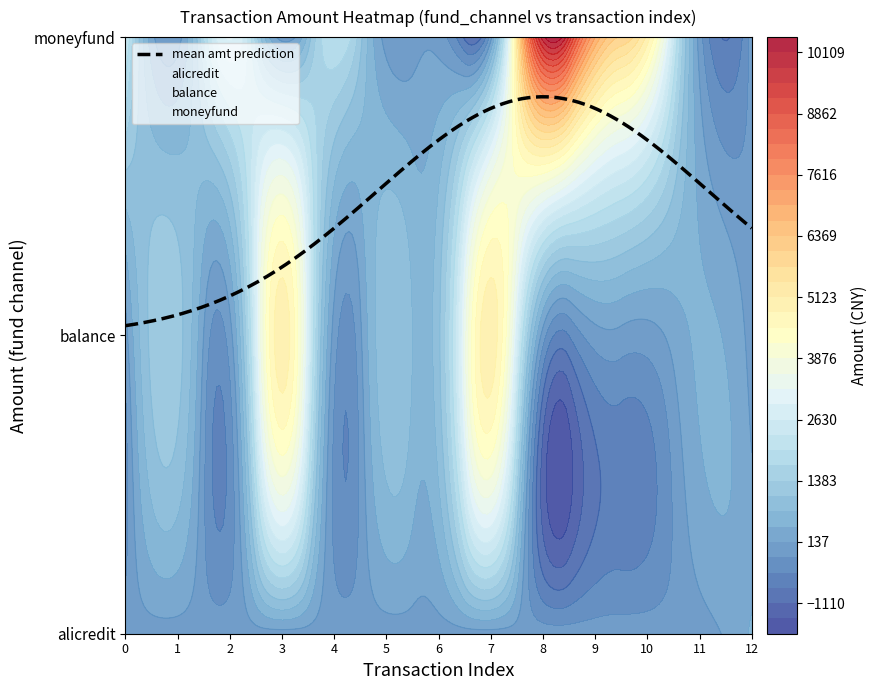

Rank the series by their average value, from highest to lowest.

moneyfund, balance, alicredit